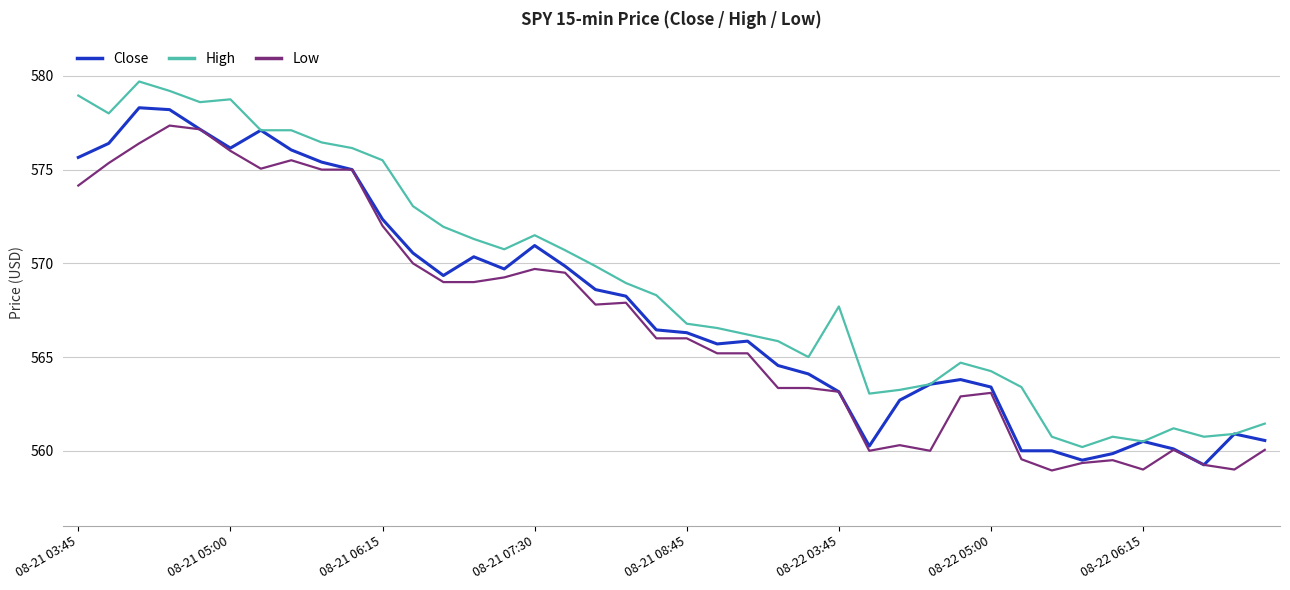

What is the difference between the second highest and second lowest values in the Close series?

18.7